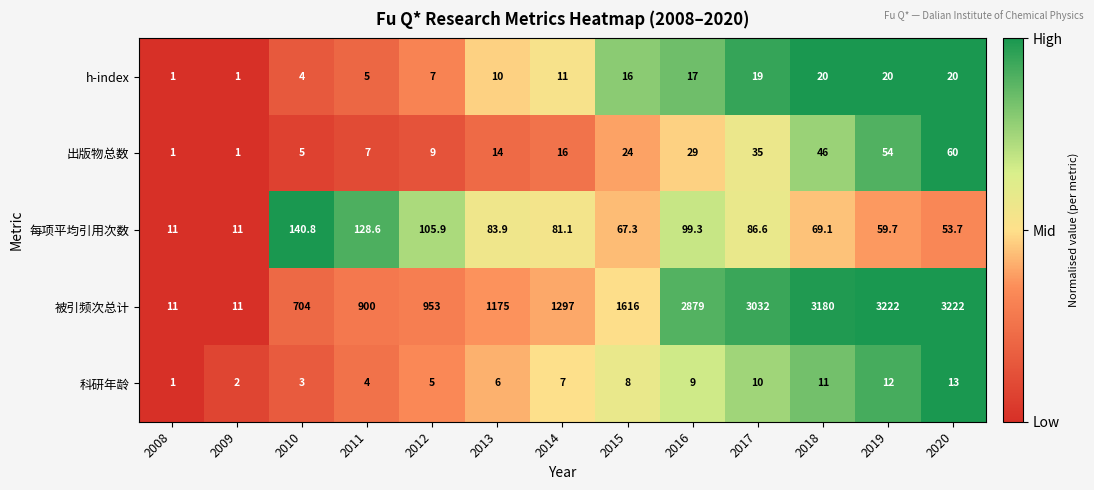

How many distinct data groups are displayed?

5